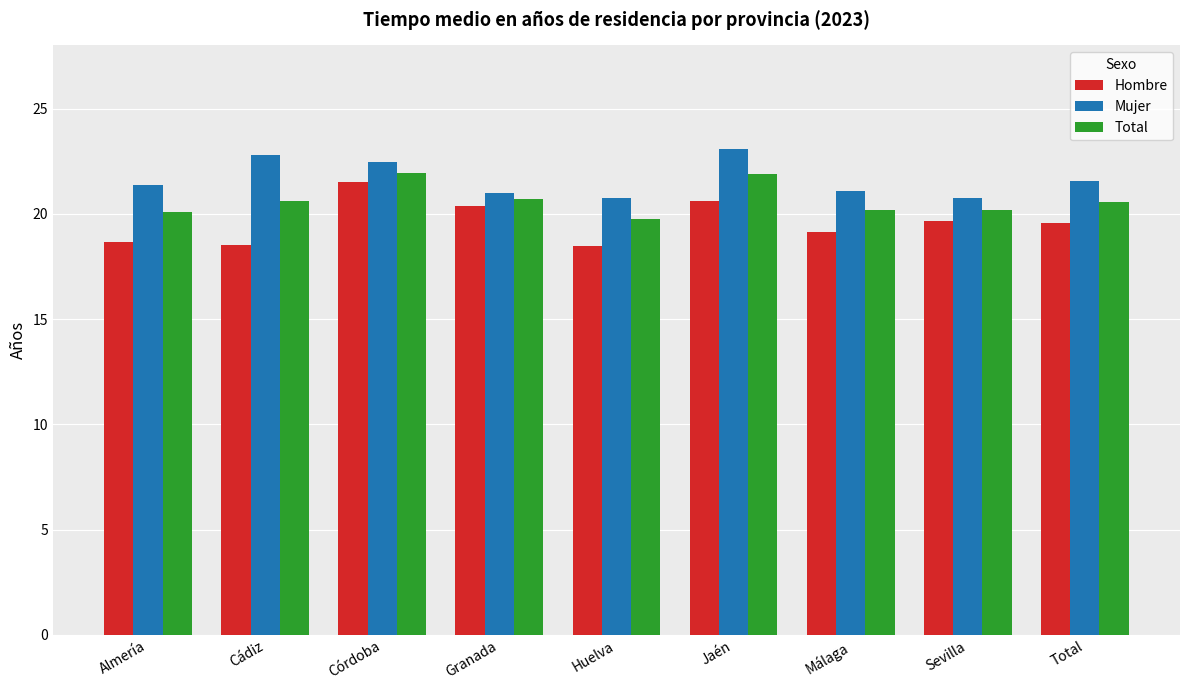

How many groups of bars are there?

9